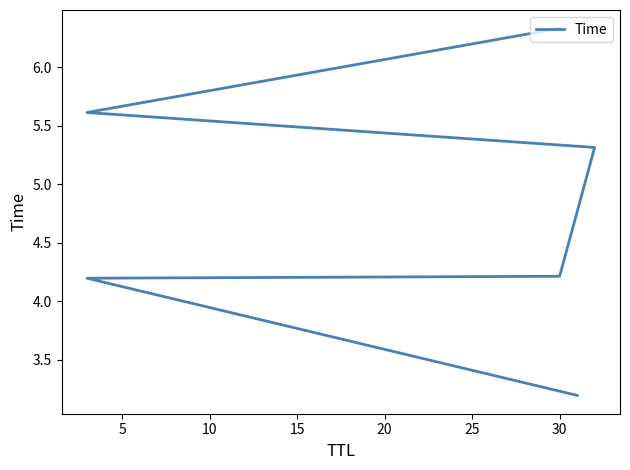

What is the greatest value displayed?

6.3